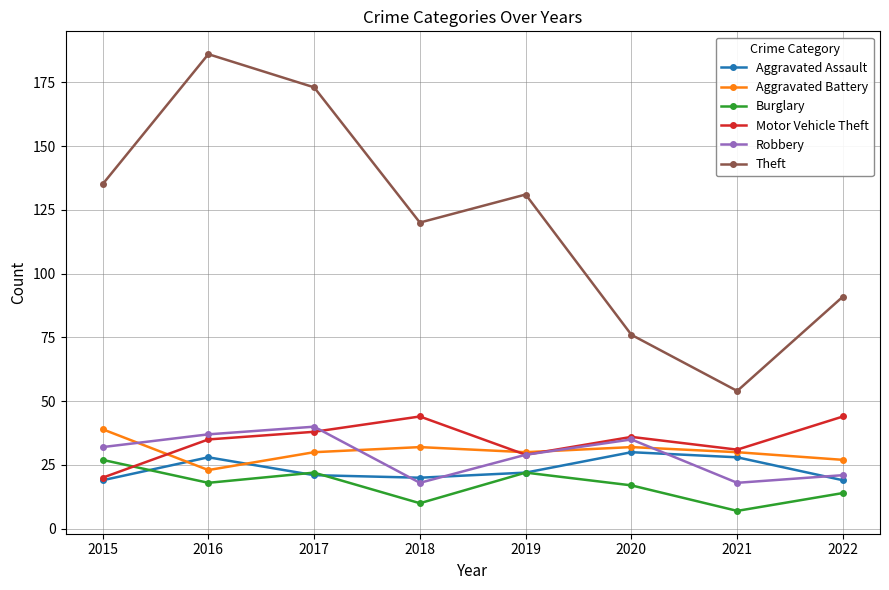

Where does the Aggravated Assault series first go above 22?

2016